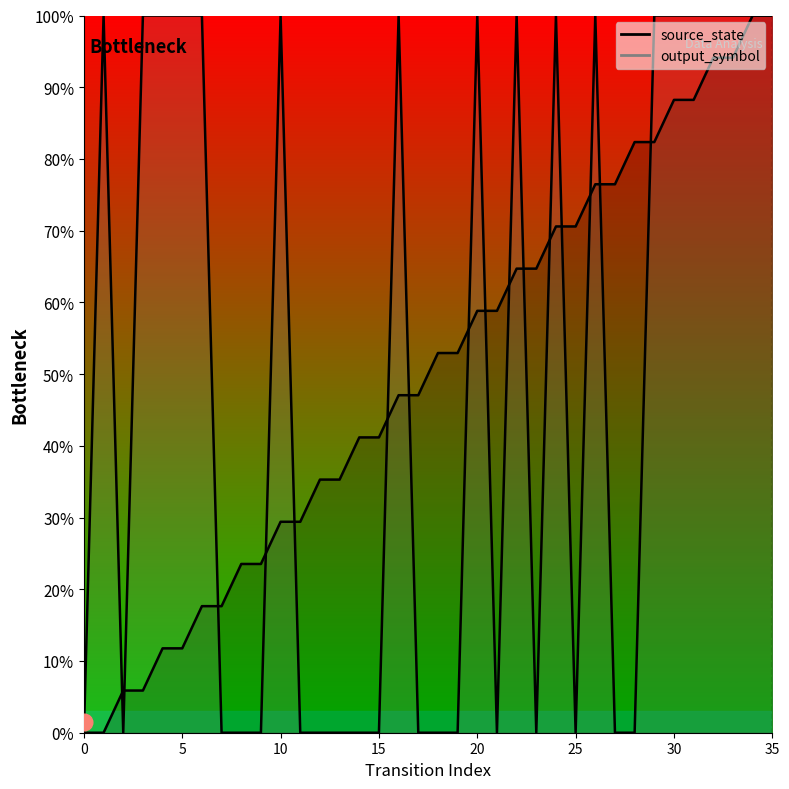

At which category is the sum across all series the highest?

34